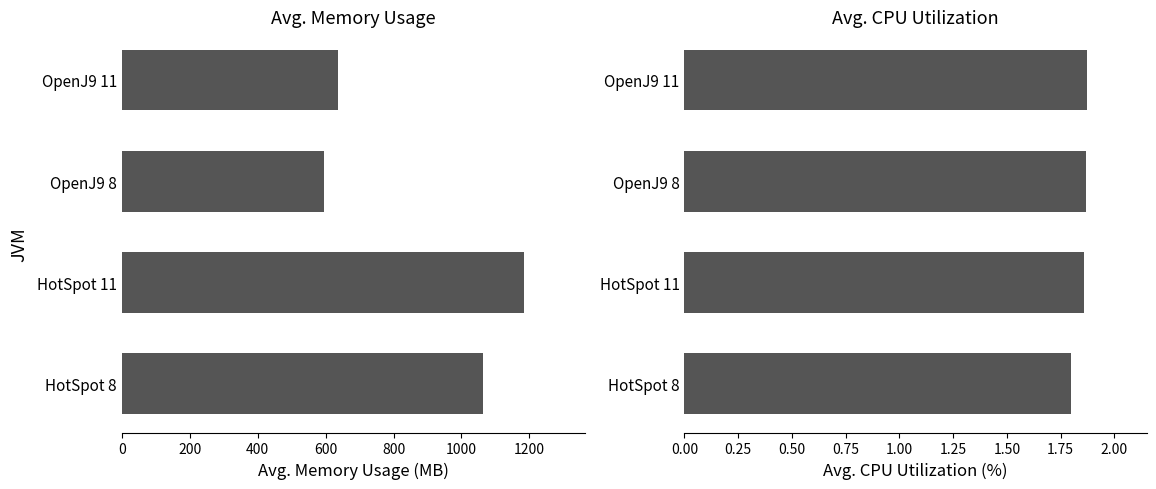

What value does the Avg. CPU Utilization series have at HotSpot 11?

1.9